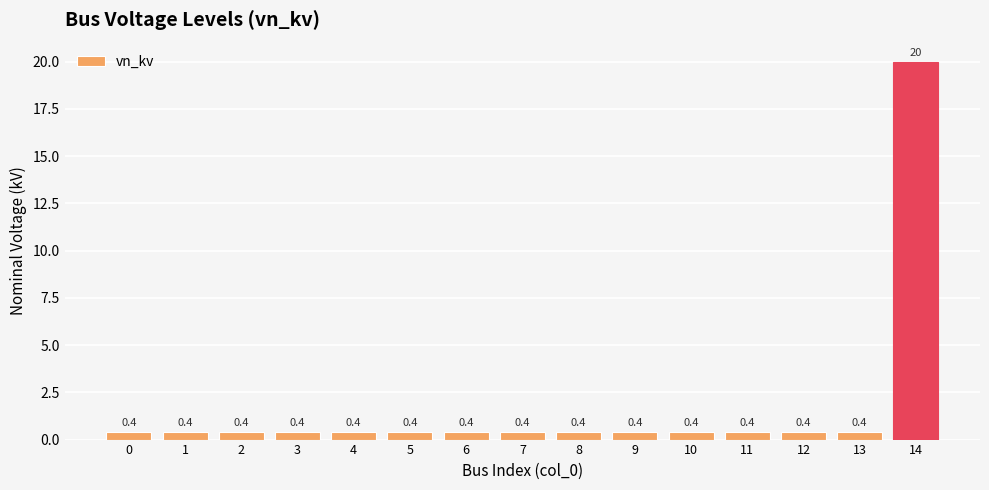

The value at 6 is 0.4. True or false?

True